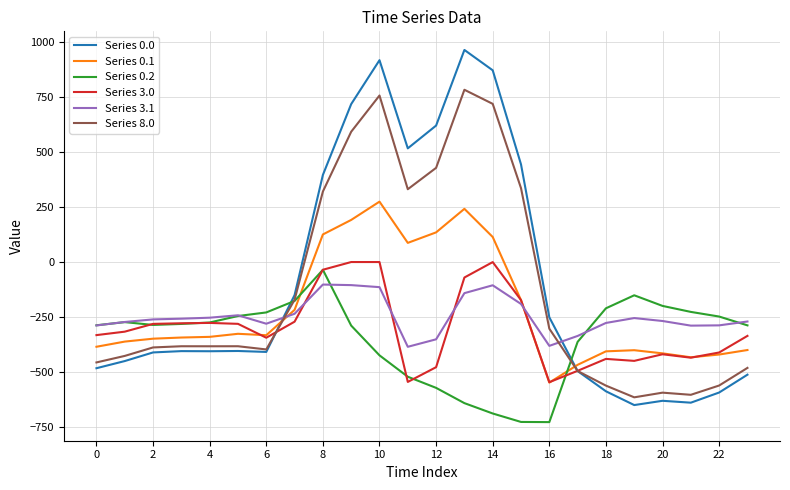

How many distinct data groups are displayed?

6